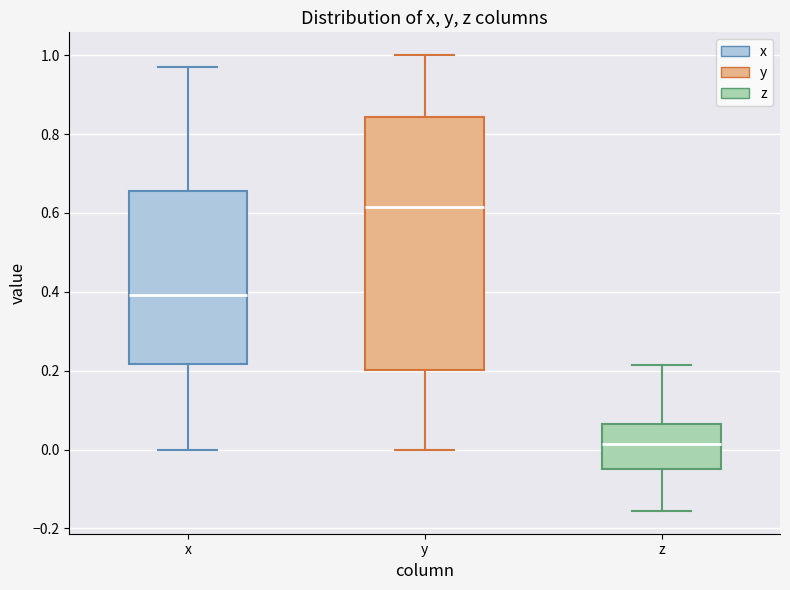

Reading left to right, transcribe this box plot: for each box, give where its median line is, the range the box spans, and where its two whiskers end, as read against the y-axis. The values are not printed on the chart, so give them approximately, as read against the axis.

x: median 0.40, box 0.22 to 0.66, whiskers 0.00 to 0.98
y: median 0.62, box 0.20 to 0.84, whiskers 0.00 to 1.00
z: median 0.02, box -0.06 to 0.06, whiskers -0.16 to 0.22